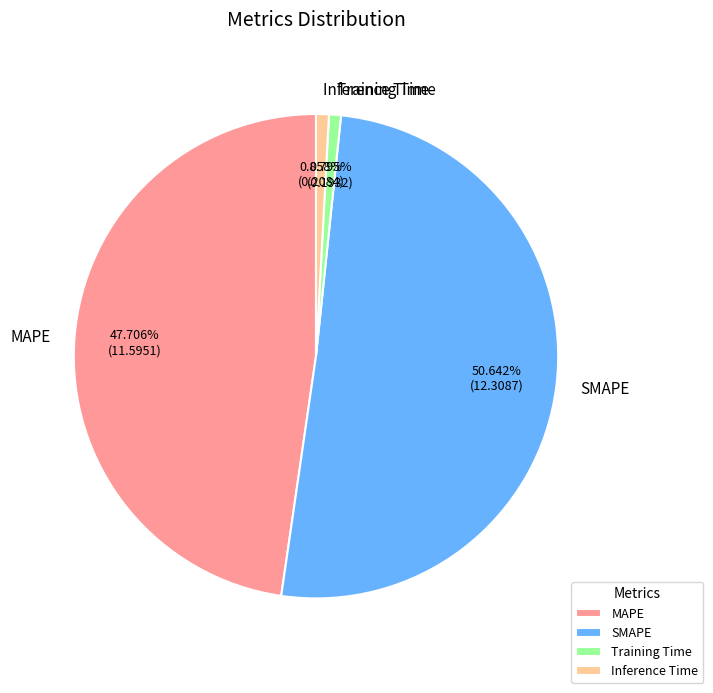

Approximately how many times larger is the value at SMAPE compared to MAPE?

1.1